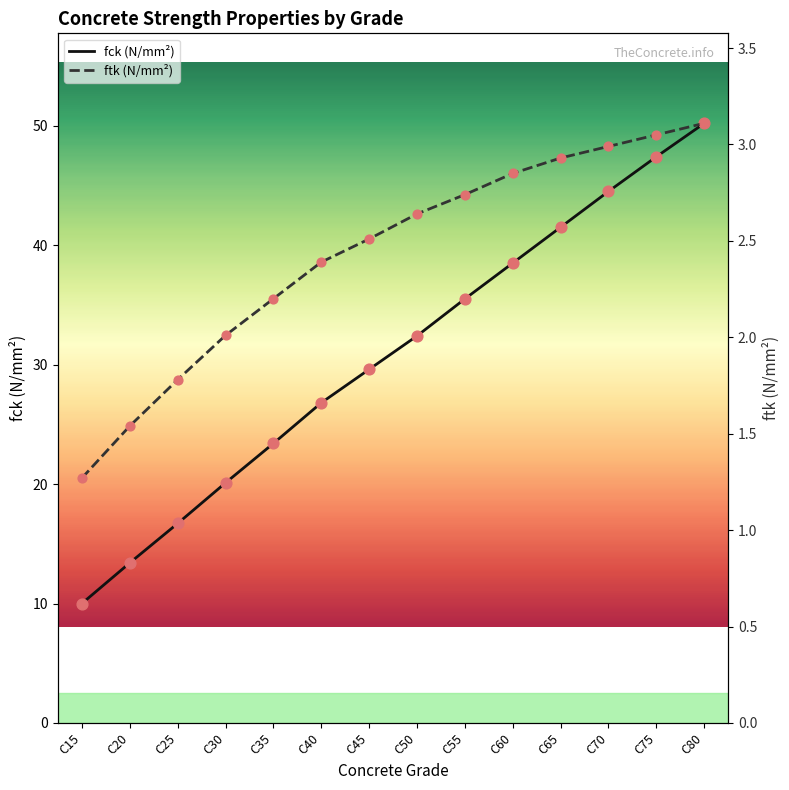

What are all the series names shown in the legend?

fck (N/mm²), ftk (N/mm²)